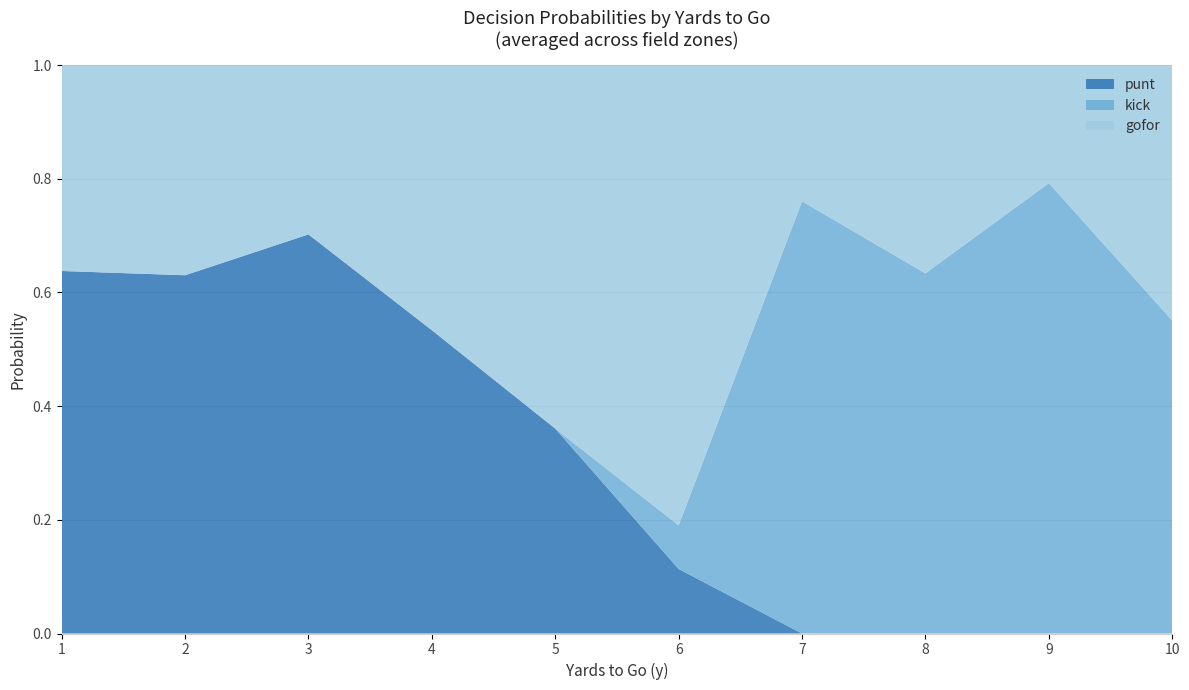

What is the total value across all series at 9?

1.0